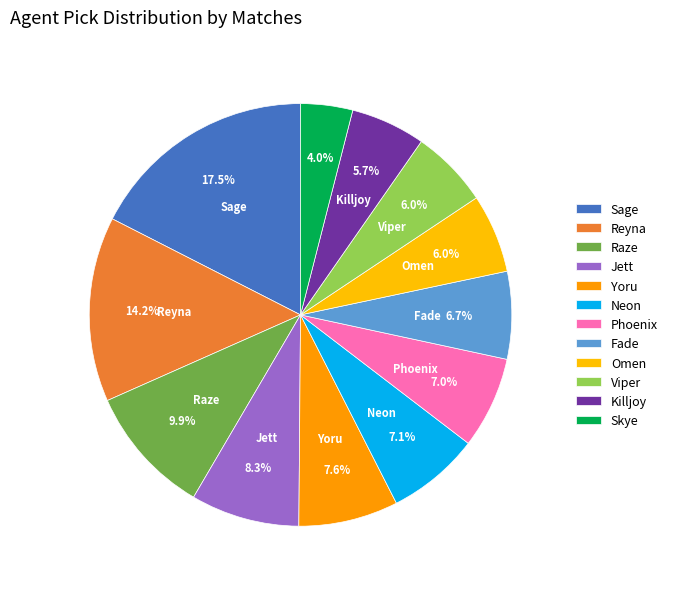

What is the smallest slice in the pie chart?

Skye